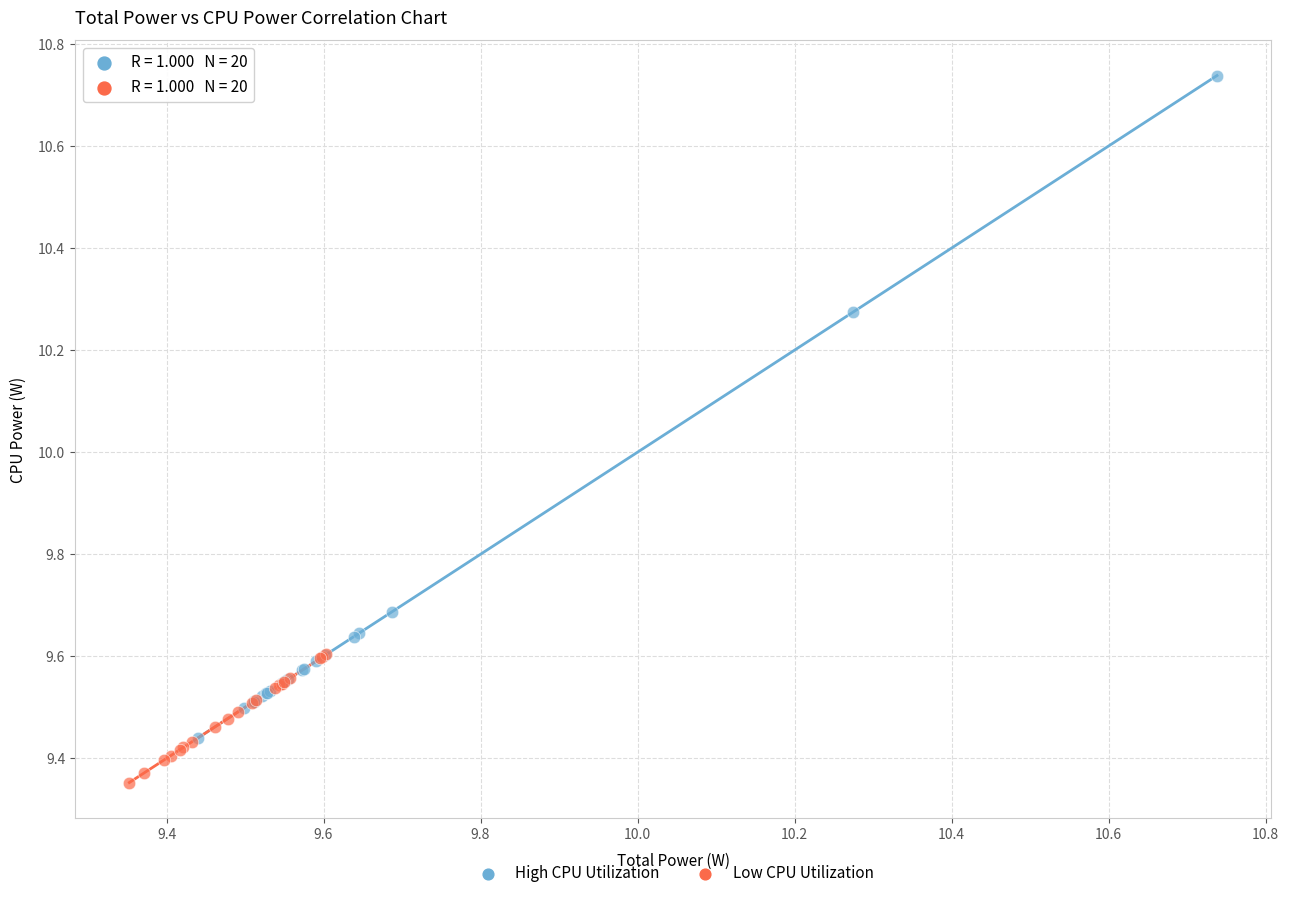

Which series has the widest spread of Y values?

High CPU Utilization